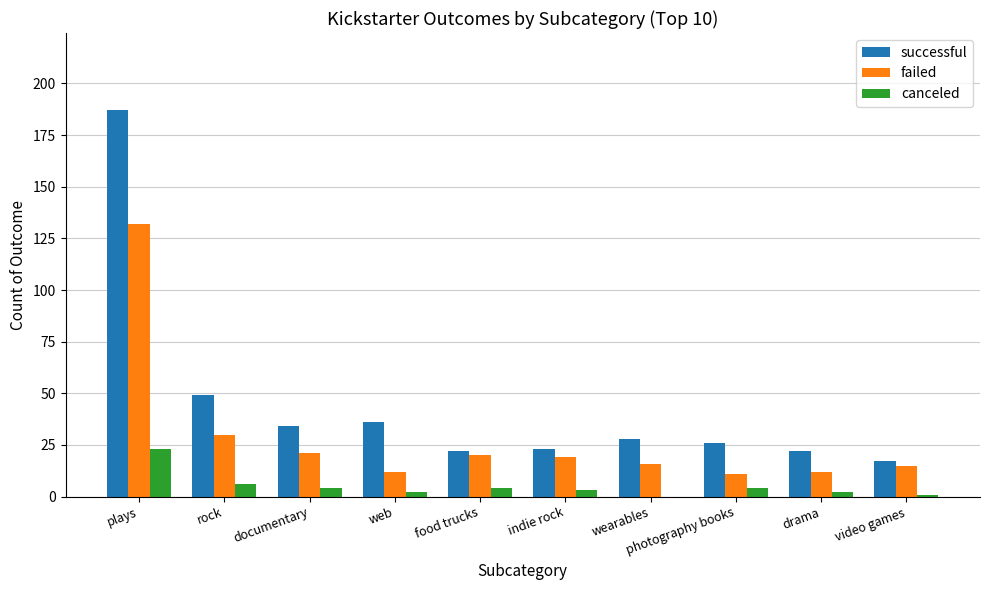

Which series has the widest spread of values?

successful